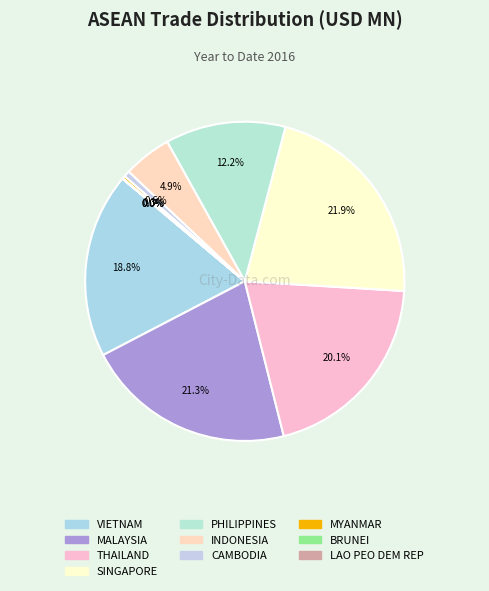

Is INDONESIA the majority of the pie?

No